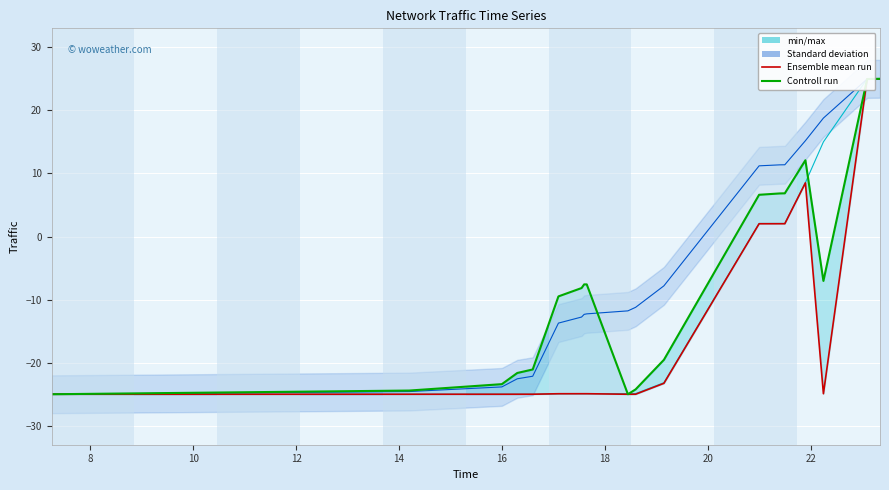

The min/max line series shows -24.9 at 16. True or false?

True